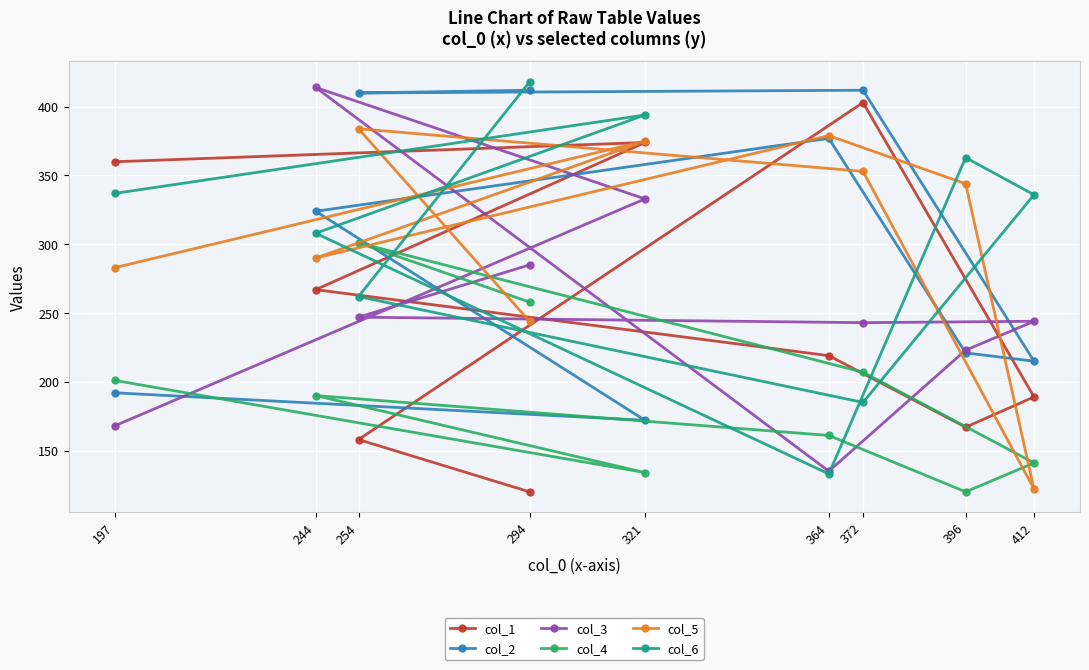

At how many categories does at least one series exceed 410?

3